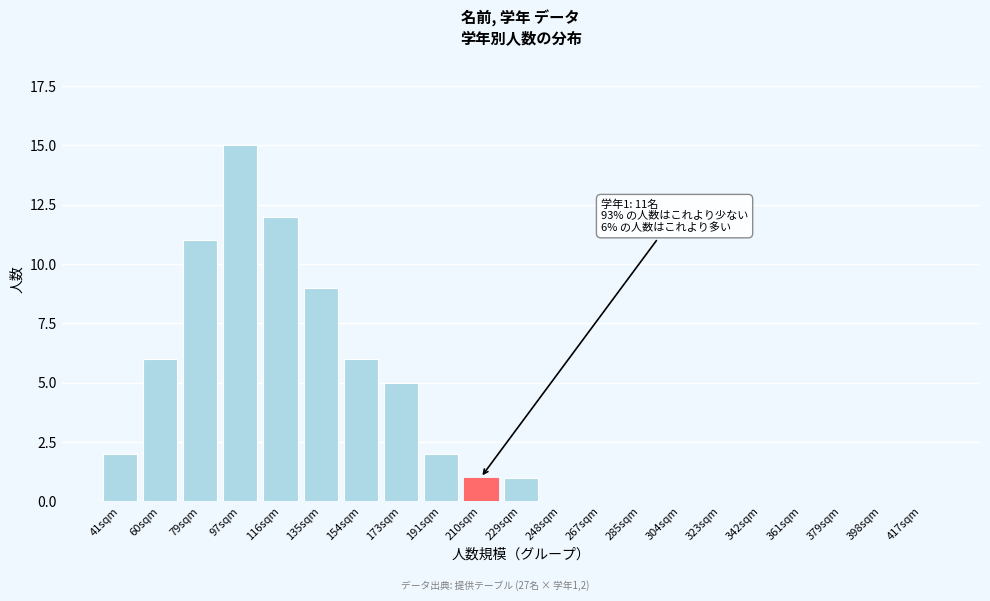

Reading left to right, extract all data points from this chart.

41sqm=2	60sqm=6	79sqm=11	97sqm=15	116sqm=12	135sqm=9	154sqm=6	173sqm=5	191sqm=2	210sqm=1	229sqm=1	248sqm=0	267sqm=0	285sqm=0	304sqm=0	323sqm=0	342sqm=0	361sqm=0	379sqm=0	398sqm=0	417sqm=0